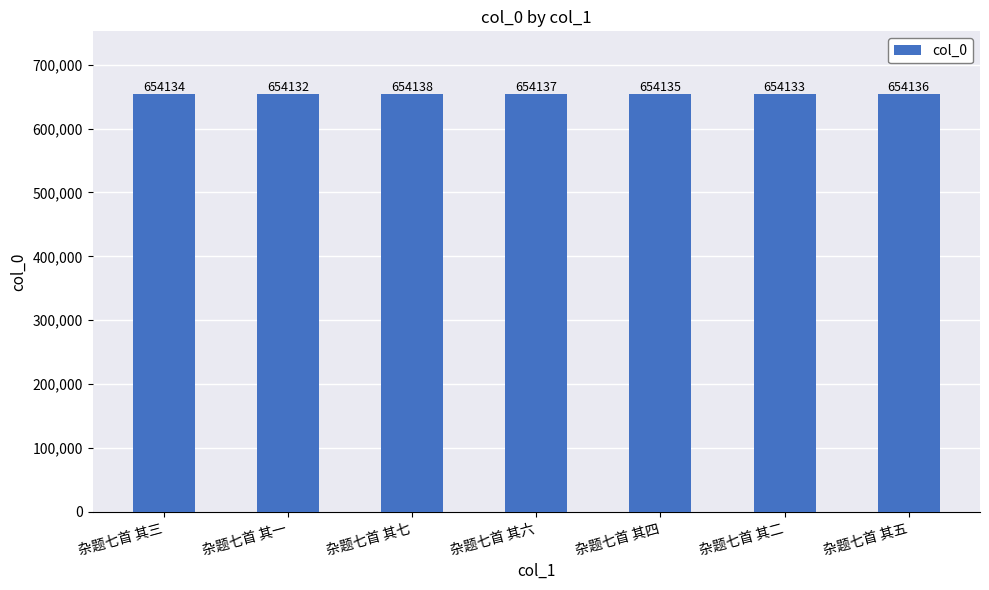

Which label corresponds to the smallest value in the chart?

杂题七首 其一